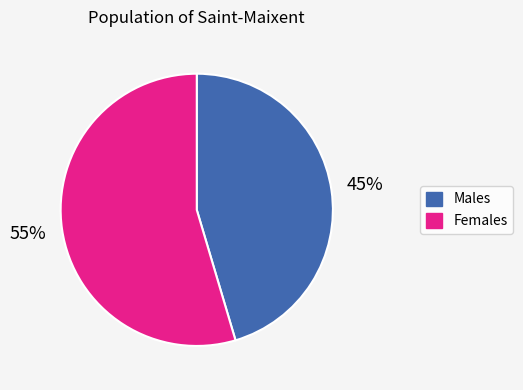

Do Males and Females together represent more than half of the pie?

Yes